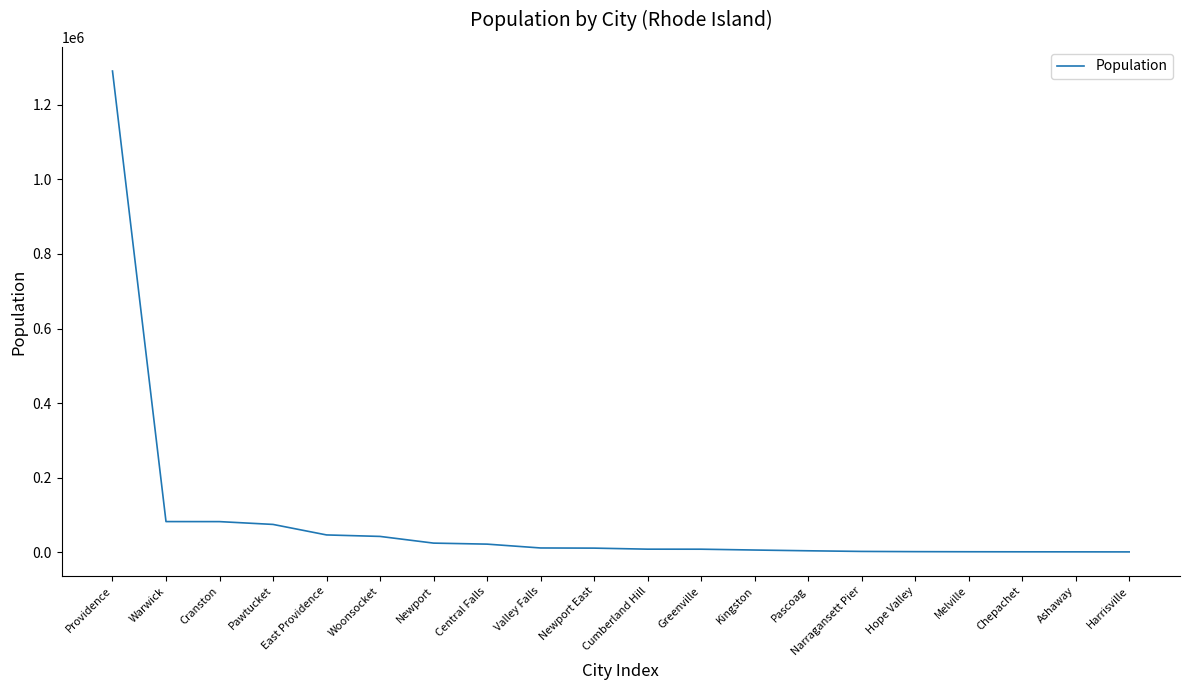

What is the greatest value displayed?

1290271